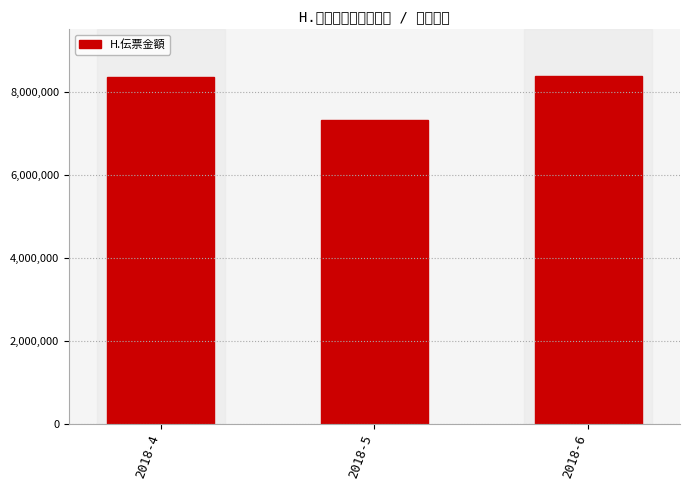

What is the value of the 2nd bar from the left?

7317352